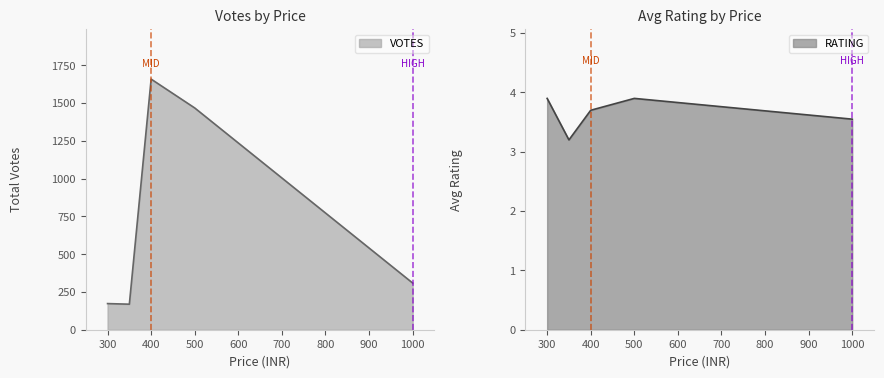

Which category has the highest value in the VOTES series?

400